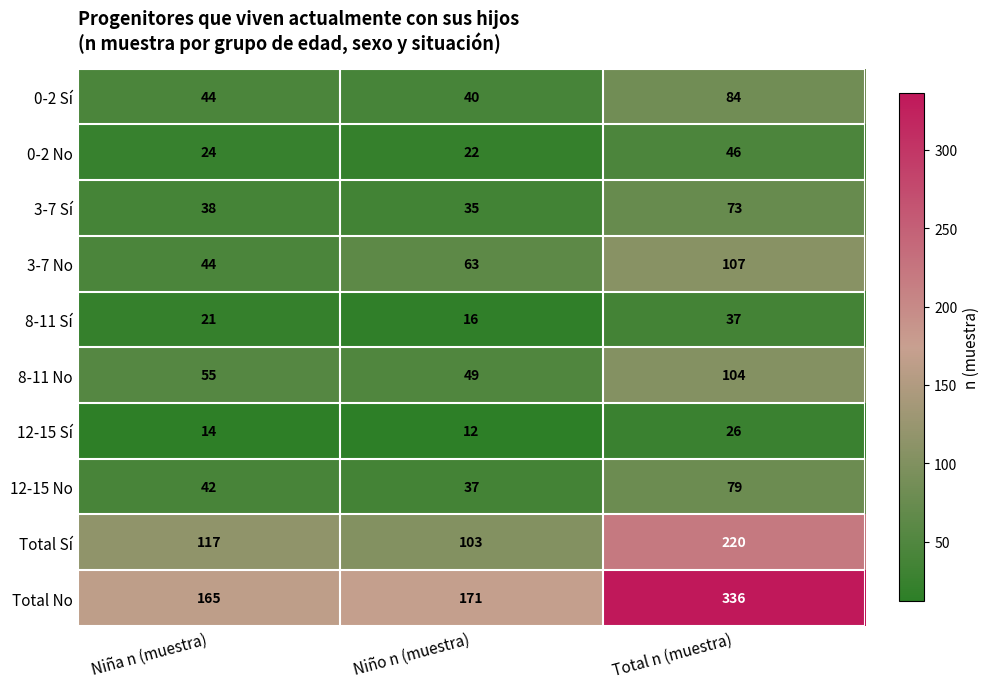

What is the total value across all series at Niño n (muestra)?

548